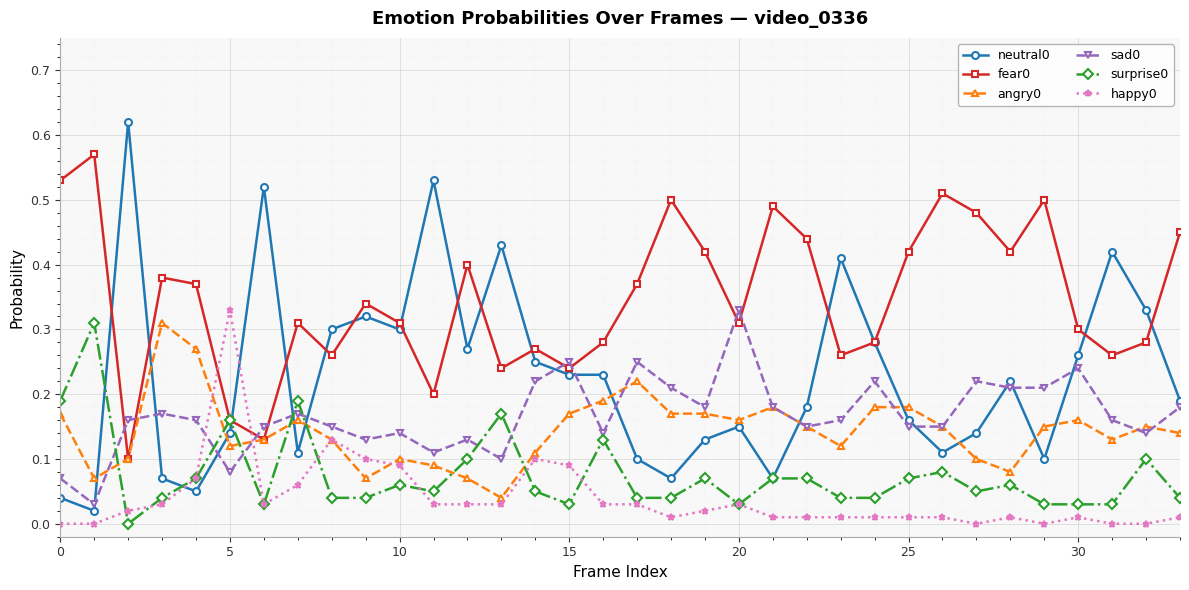

At how many categories does at least one series exceed 0?

34